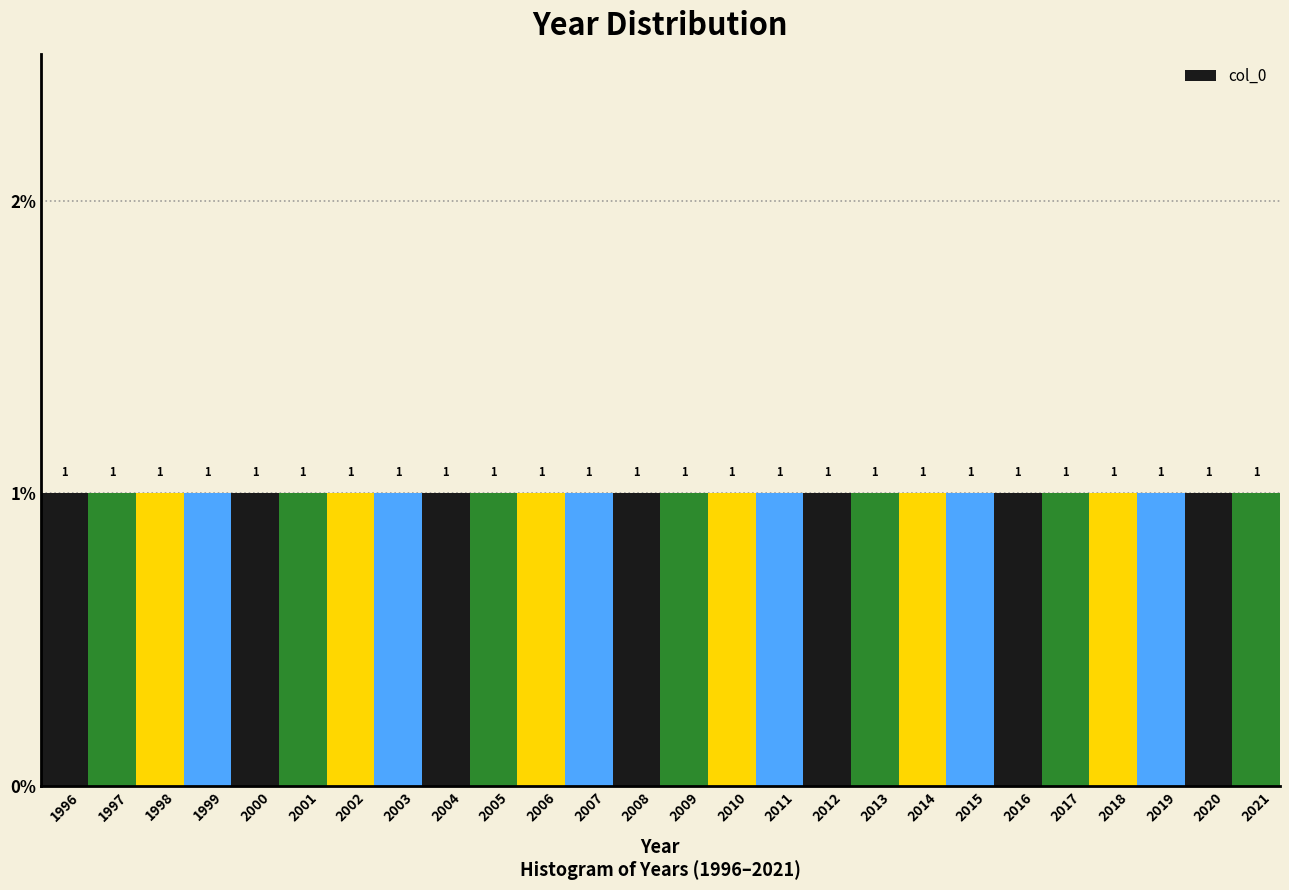

Reading left to right, transcribe this chart: for each bar, give the range it covers on the x-axis and its height.

1995.5 to 1996.5: 1
1996.5 to 1997.5: 1
1997.5 to 1998.5: 1
1998.5 to 1999.5: 1
1999.5 to 2000.5: 1
2000.5 to 2001.5: 1
2001.5 to 2002.5: 1
2002.5 to 2003.5: 1
2003.5 to 2004.5: 1
2004.5 to 2005.5: 1
2005.5 to 2006.5: 1
2006.5 to 2007.5: 1
2007.5 to 2008.5: 1
2008.5 to 2009.5: 1
2009.5 to 2010.5: 1
2010.5 to 2011.5: 1
2011.5 to 2012.5: 1
2012.5 to 2013.5: 1
2013.5 to 2014.5: 1
2014.5 to 2015.5: 1
2015.5 to 2016.5: 1
2016.5 to 2017.5: 1
2017.5 to 2018.5: 1
2018.5 to 2019.5: 1
2019.5 to 2020.5: 1
2020.5 to 2021.5: 1